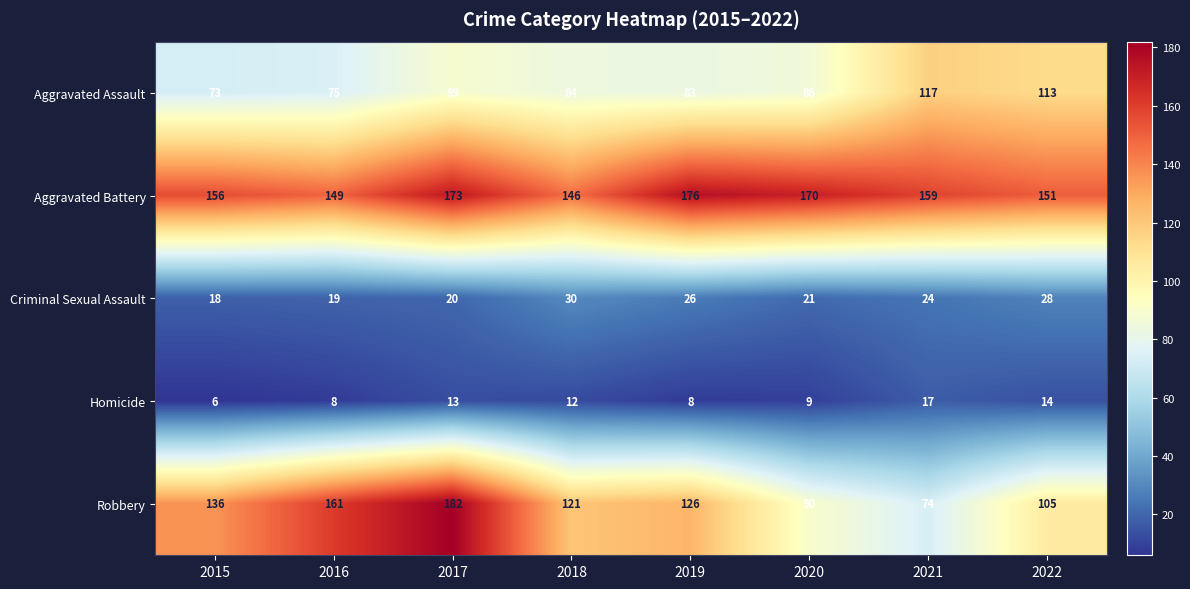

Count the number of categories in the chart.

8